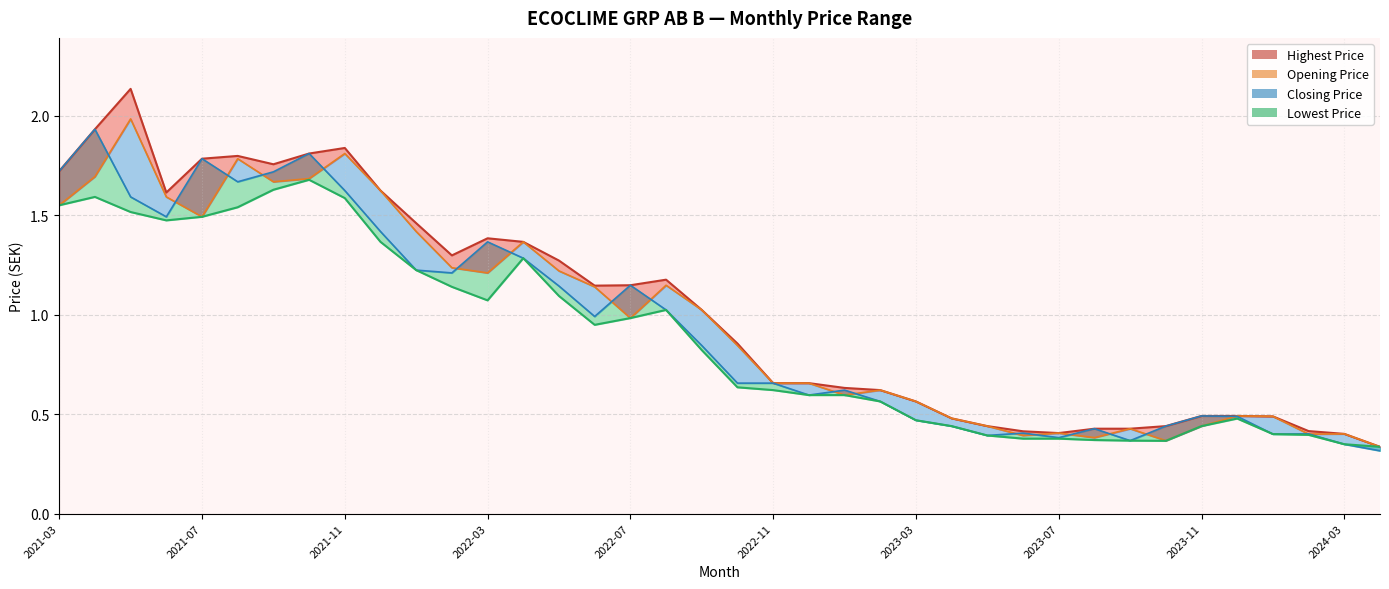

How many interior local peaks does the Closing Price (line) series have?

10